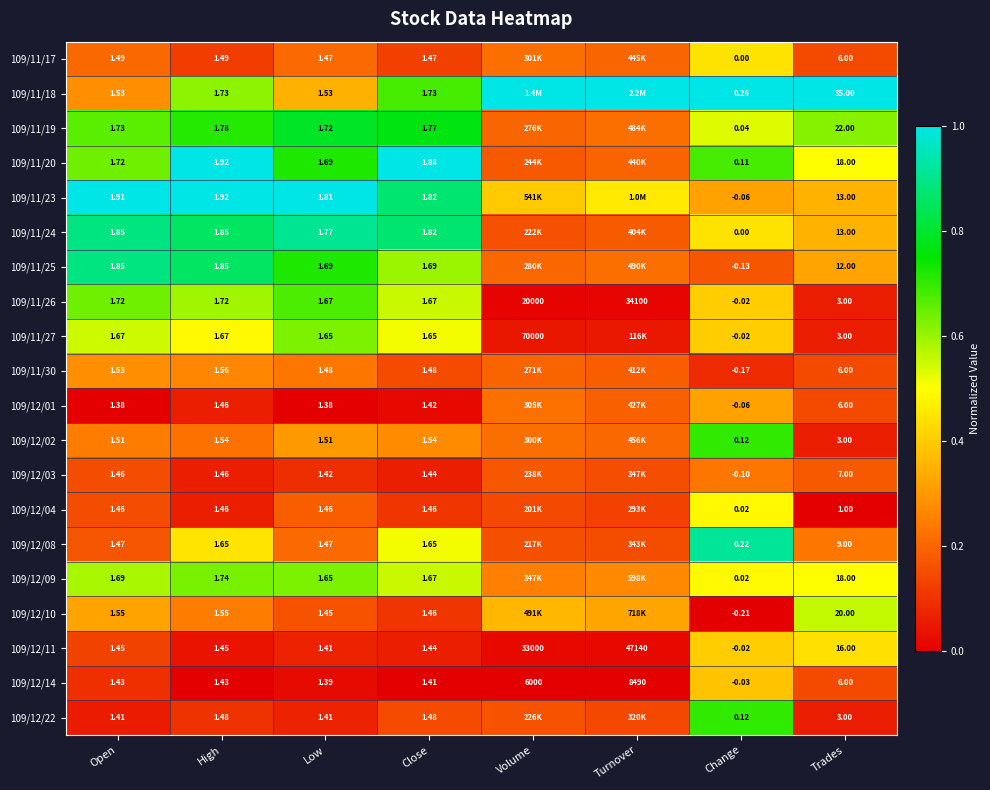

Is the value of 109/12/22 at Low greater than the value of 109/11/23 at Low?

No